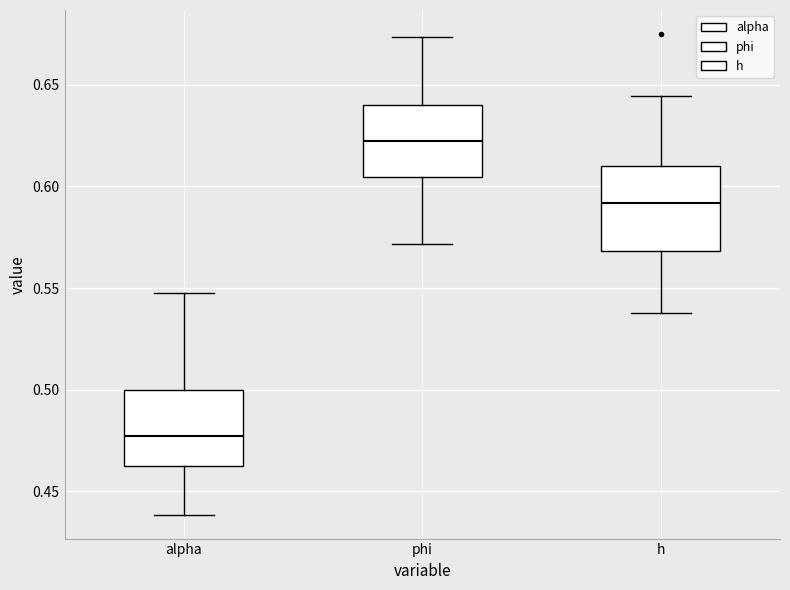

Where does the lower whisker of the box for phi end on the y-axis? The values are not printed on the chart, so give them approximately, as read against the axis.

0.570